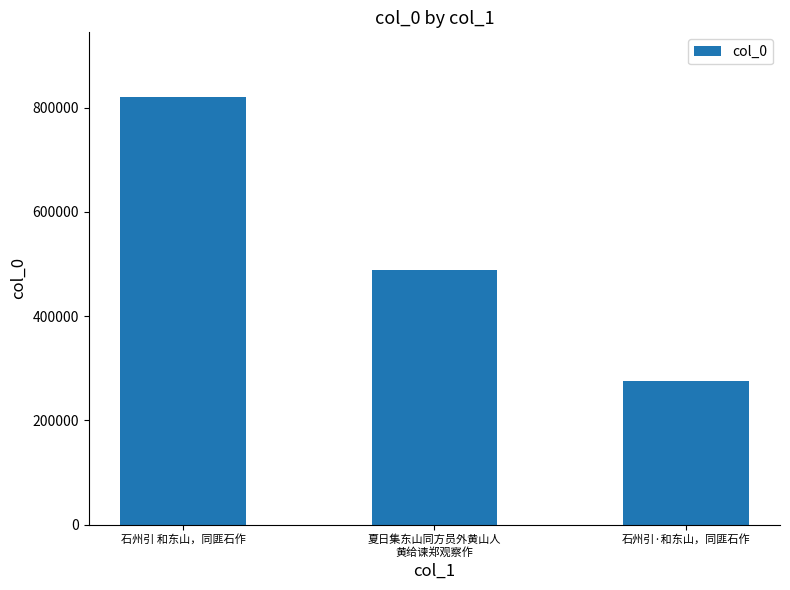

How many values are between 275672 and 821150?

3